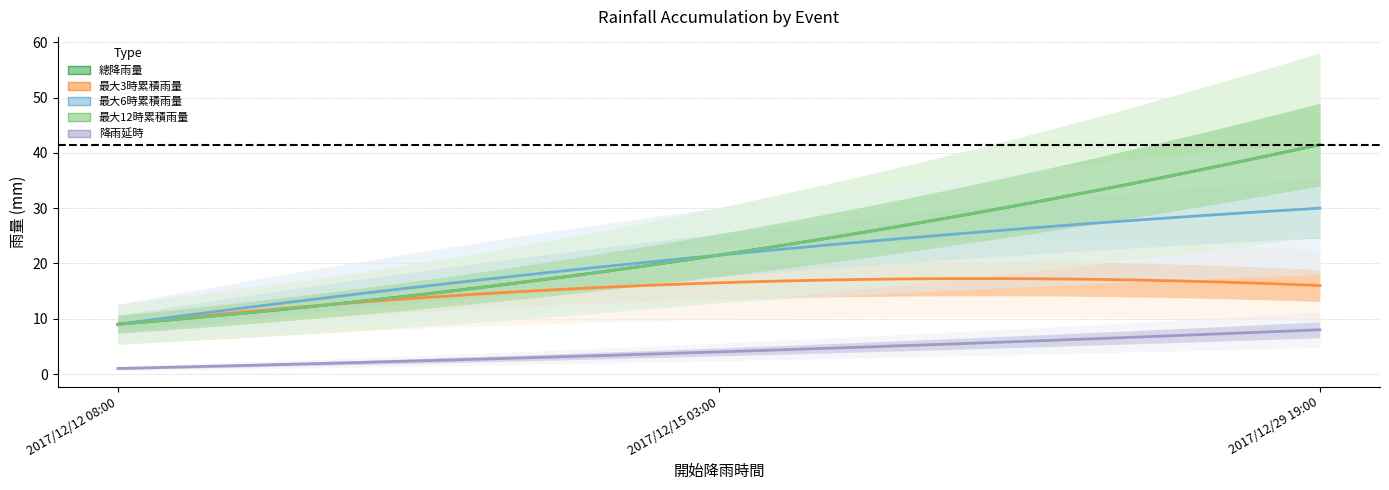

Is it true that 最大3時累積雨量 equals 1.8 at 2017/12/12 08:00?

False